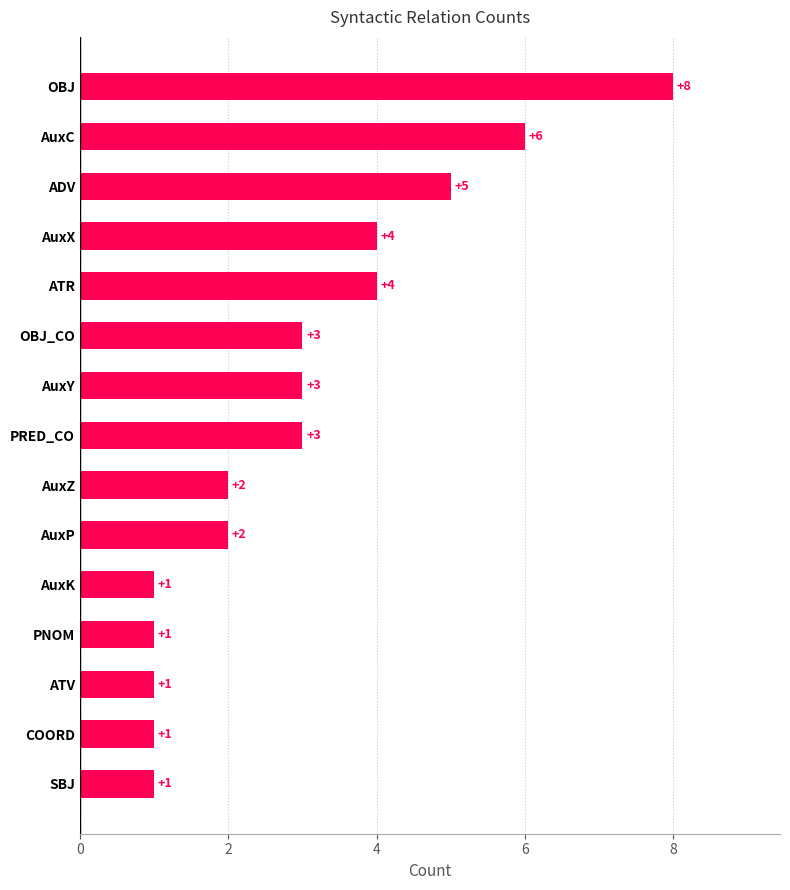

How many values are between 1 and 4?

12